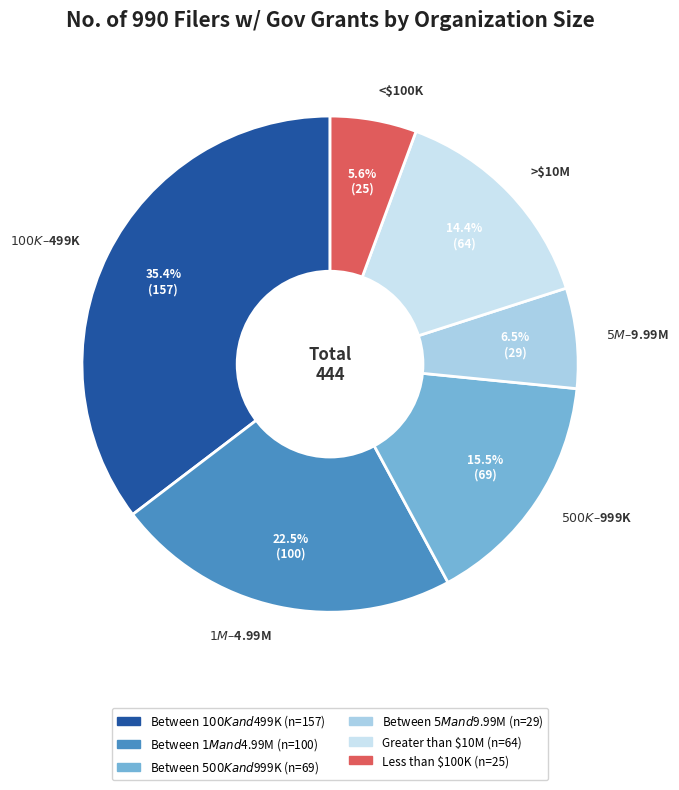

Which slice is the smallest?

<$100K